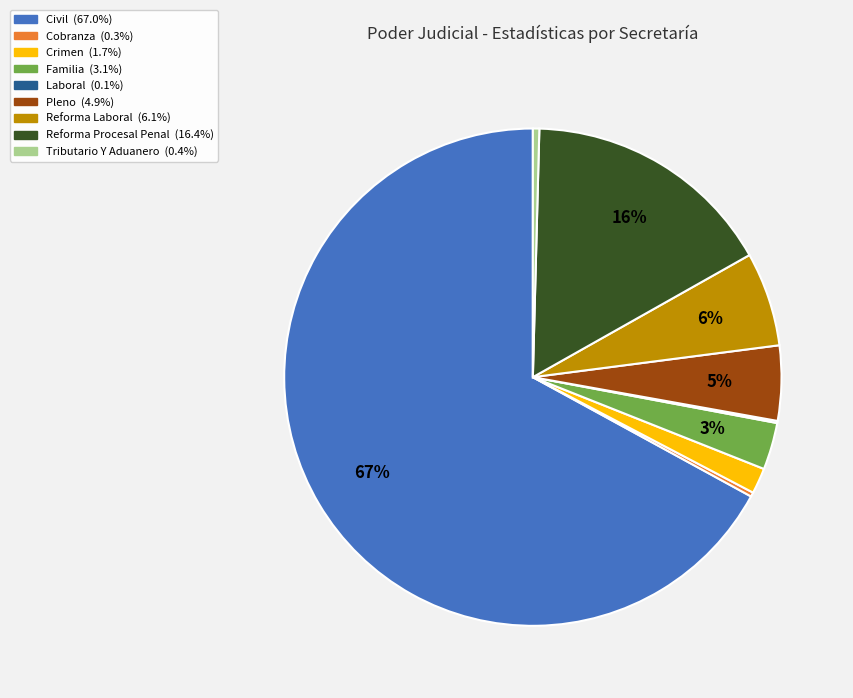

To the nearest percent, what portion does Familia represent?

3%